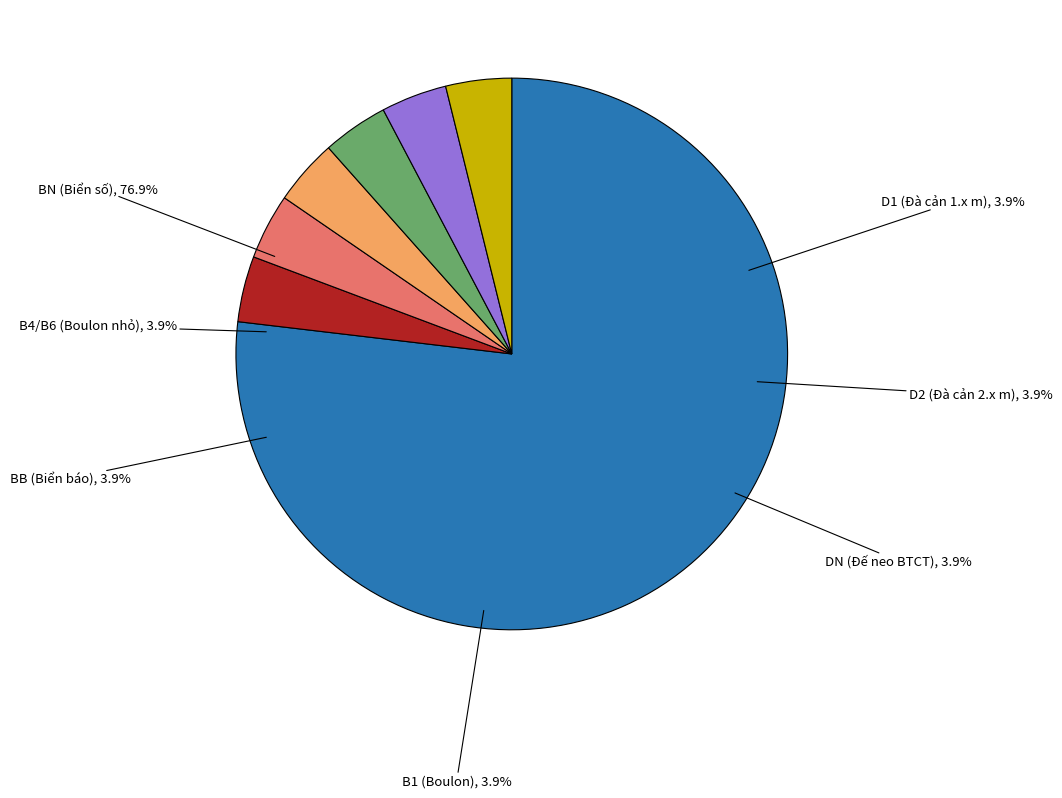

Approximately how many times larger is the value at D2 (Đà cản BTCT) compared to B4 (Boulon 4x60)?

1.0